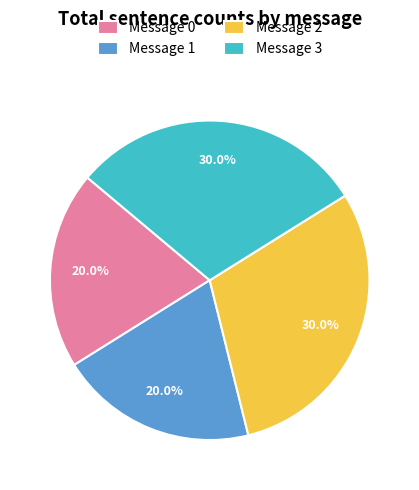

What percentage is NOT represented by Message 1?

80.0%